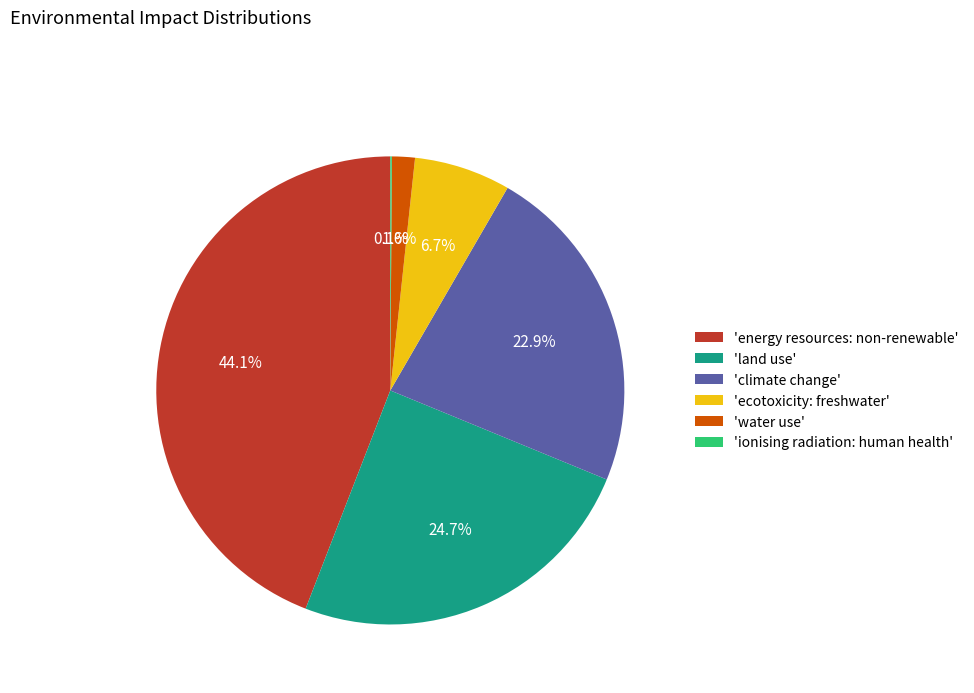

To the nearest percent, what is the average slice percentage?

17%